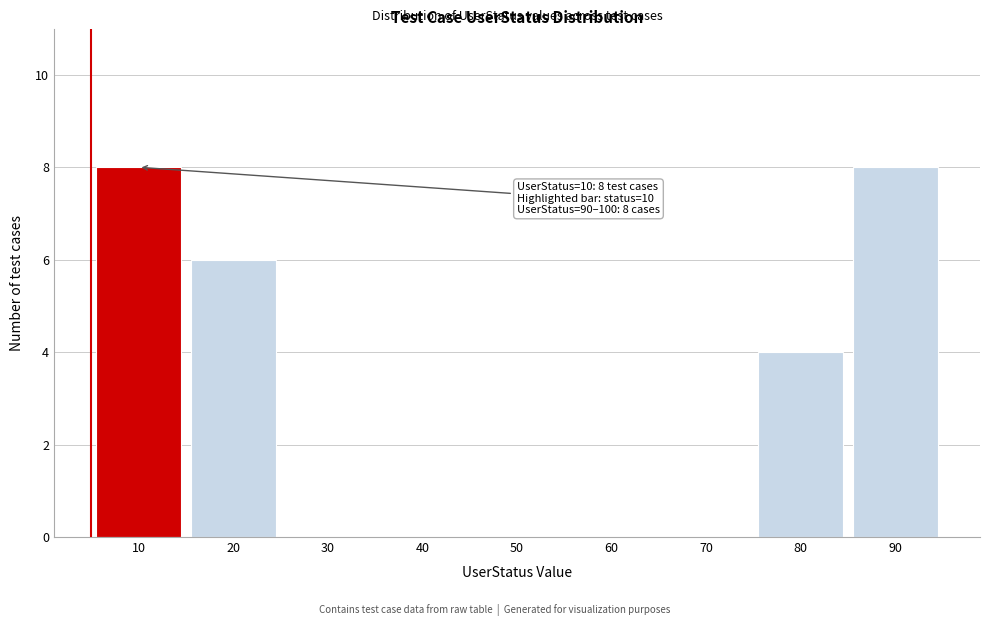

Reading left to right, what are all the values shown in this chart?

10=8	20=6	30=0	40=0	50=0	60=0	70=0	80=4	90=8